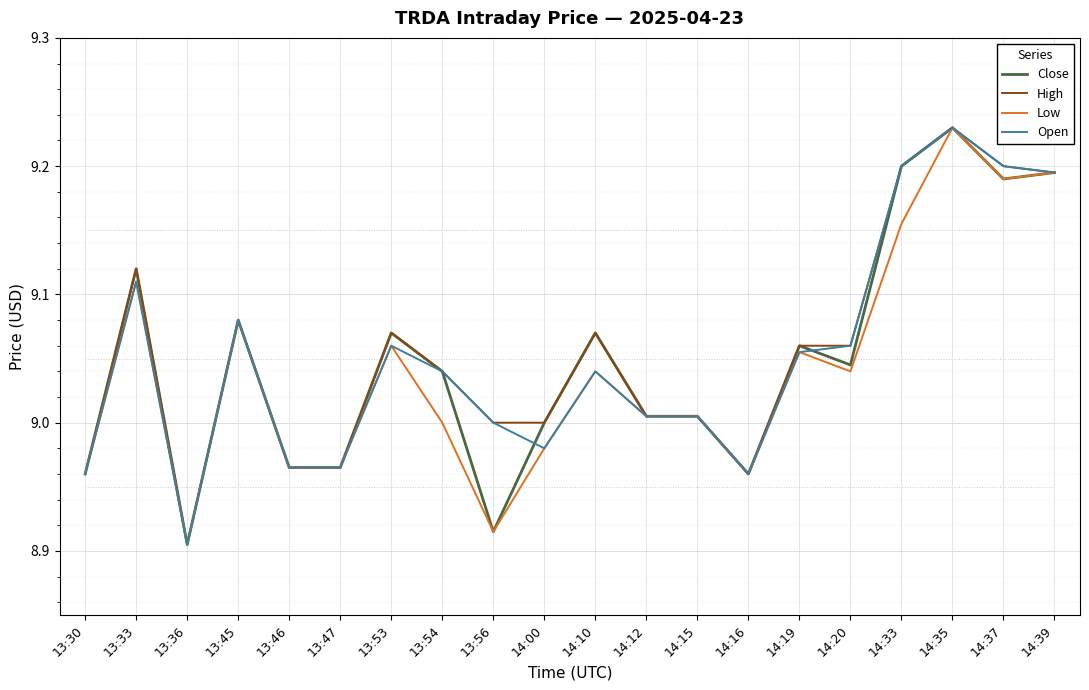

The value of Low at 14:20 is 15.5. True or false?

False